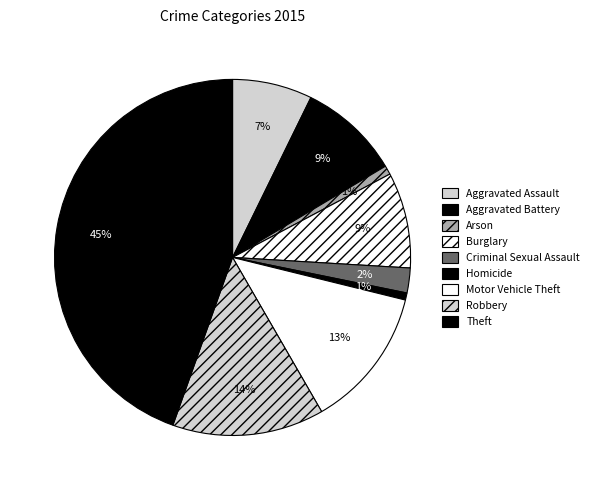

What percentage is the Criminal Sexual Assault slice, to the nearest percent?

2%